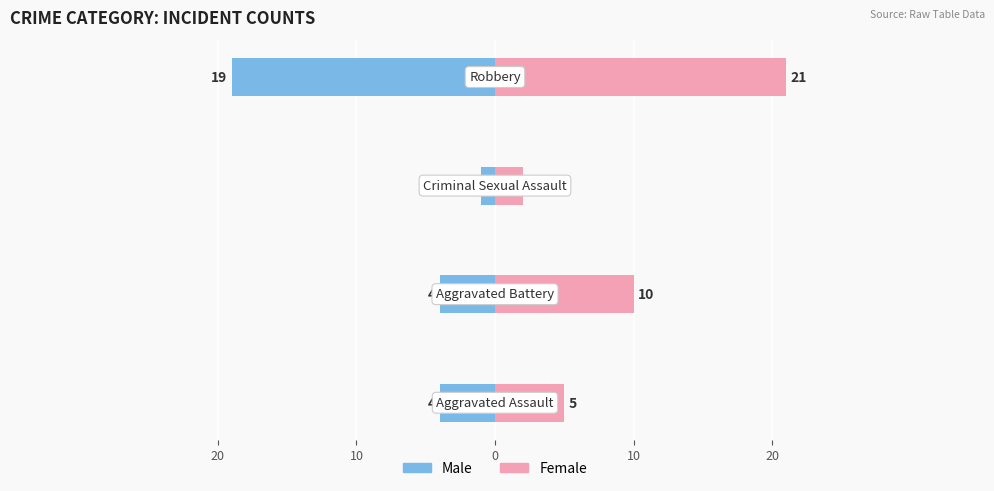

Reading left to right, list all the values displayed in this chart.

Male: -4	-4	-1	-19
Female: 5	10	2	21